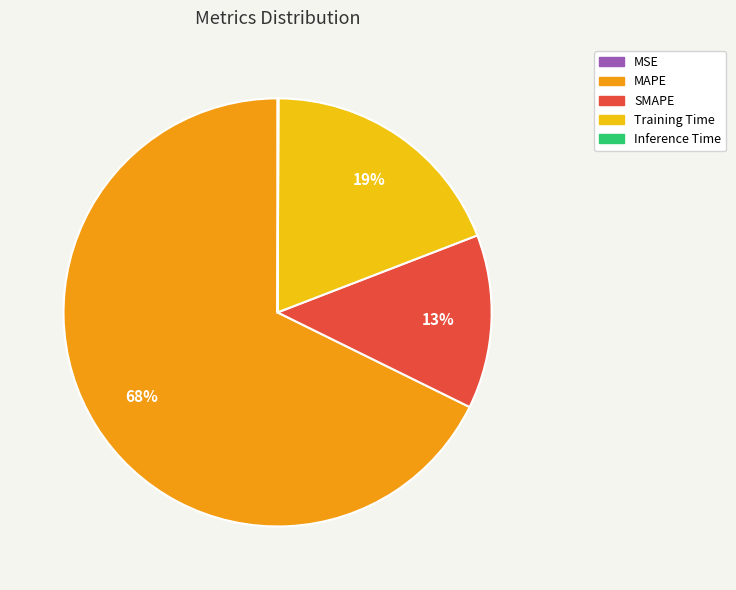

What is the largest slice in the pie chart?

MAPE